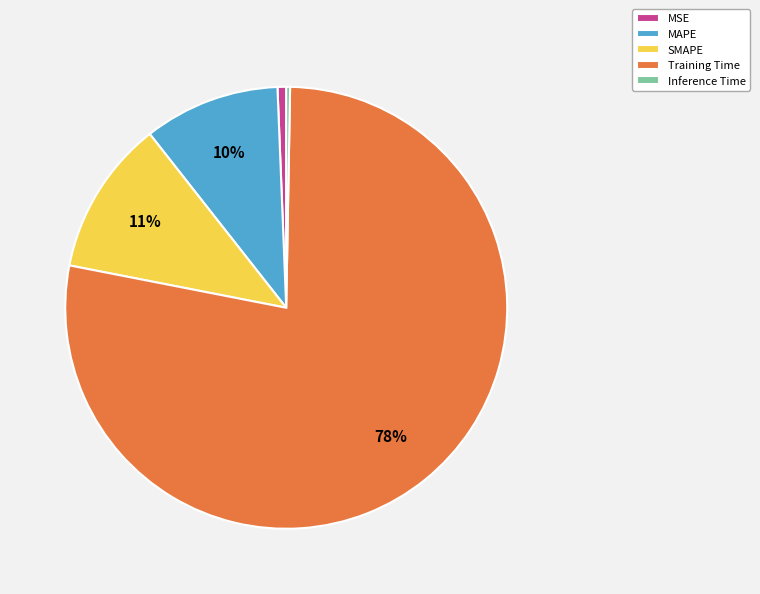

To the nearest percent, what is the difference between the Training Time and MAPE slice percentages?

68%